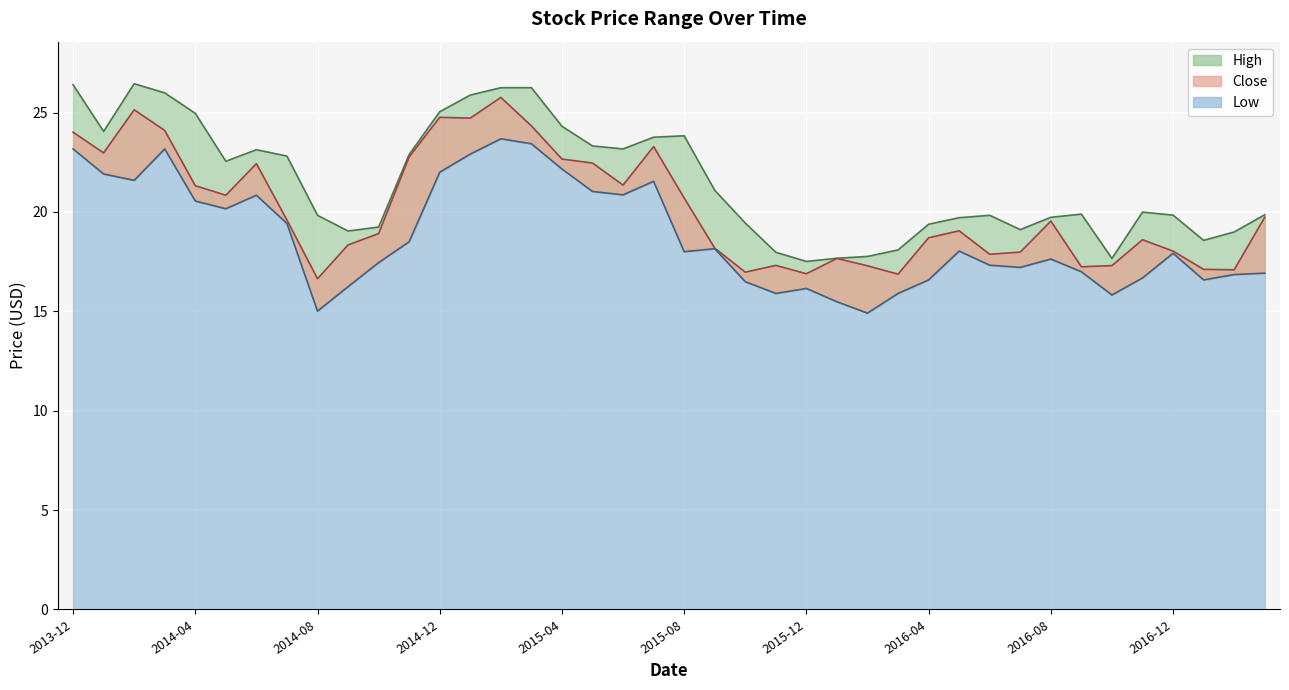

How many interior local peaks does the Low series have?

9